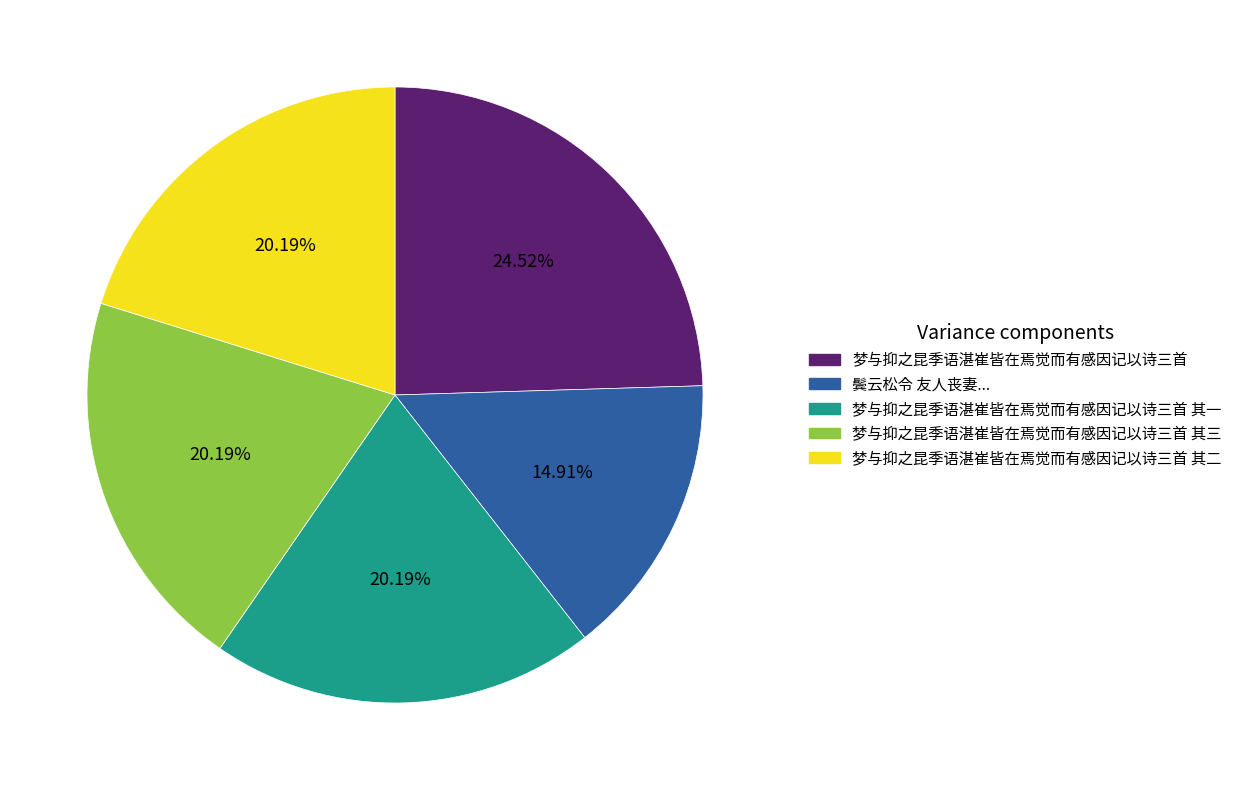

Is there any slice that represents more than half of the pie?

No